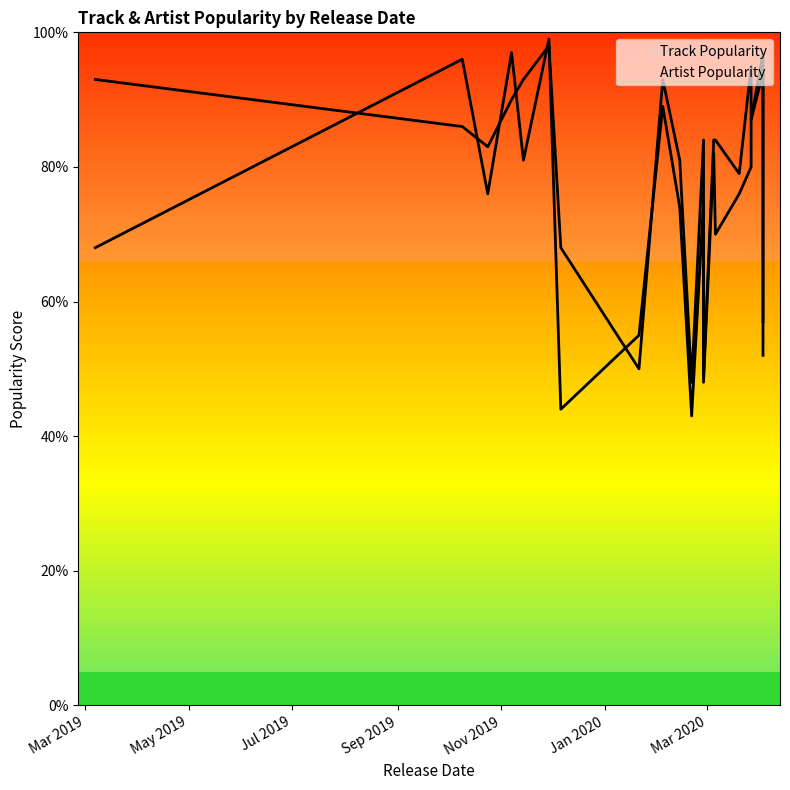

What is the sum of all Artist Popularity values?

1594